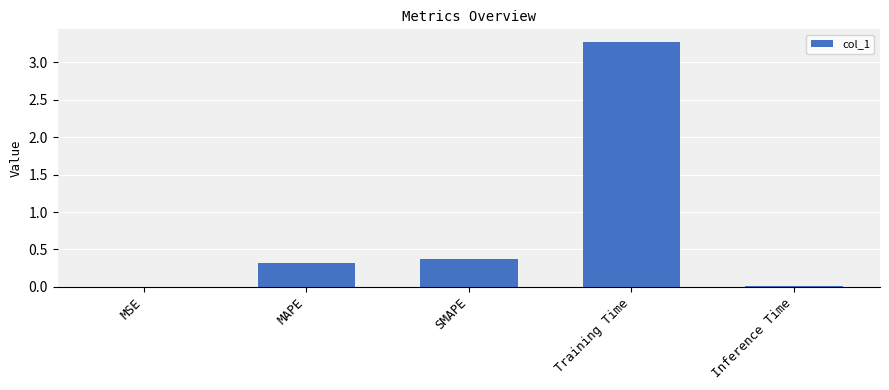

The value at Training Time is 5.6. True or false?

False